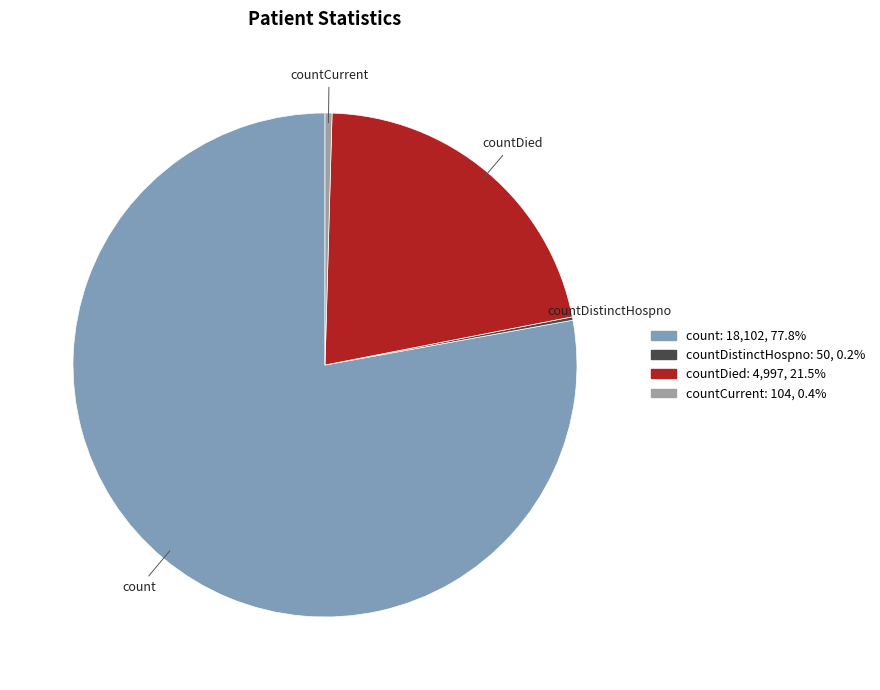

What is the largest slice in the pie chart?

count